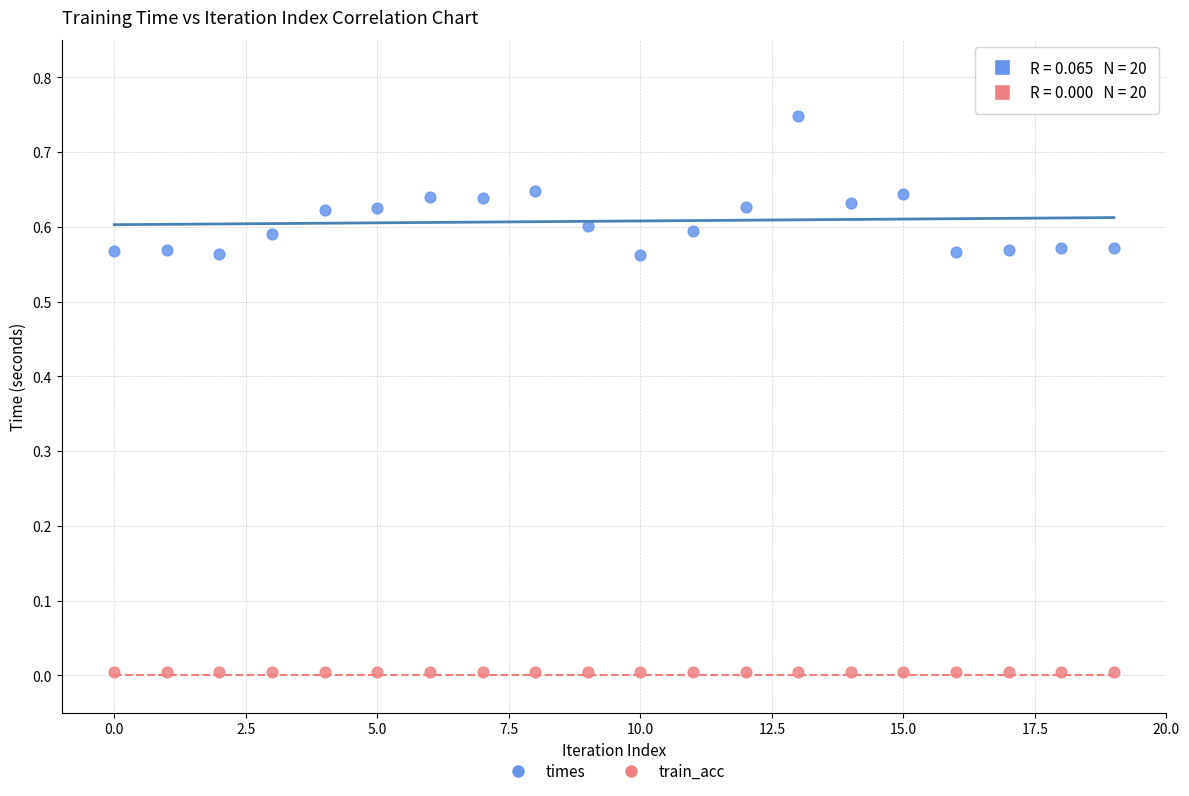

Which series reaches the minimum Y coordinate?

train_acc